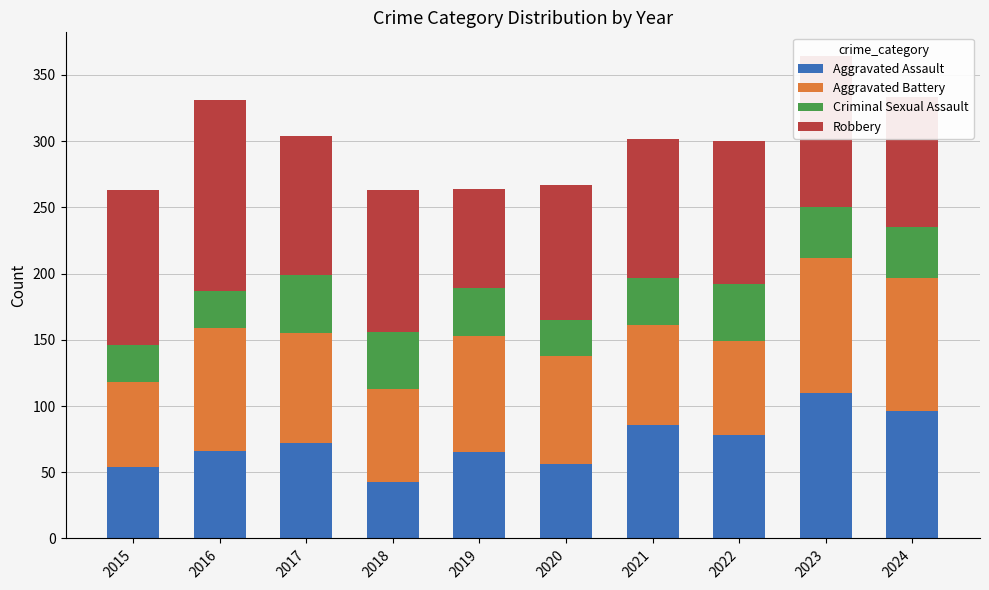

How many values in the Aggravated Assault series are below 72?

5